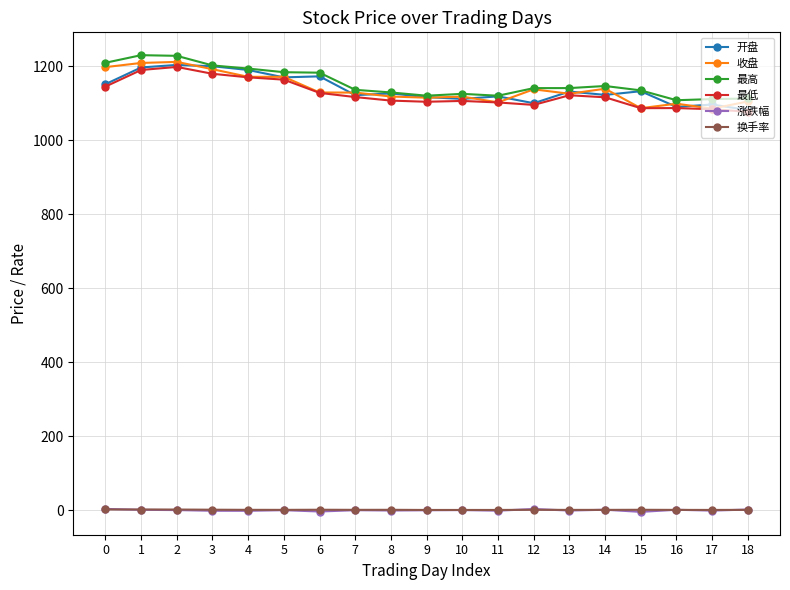

What is the sum of the 收盘 values at 6 and 0?

2325.5